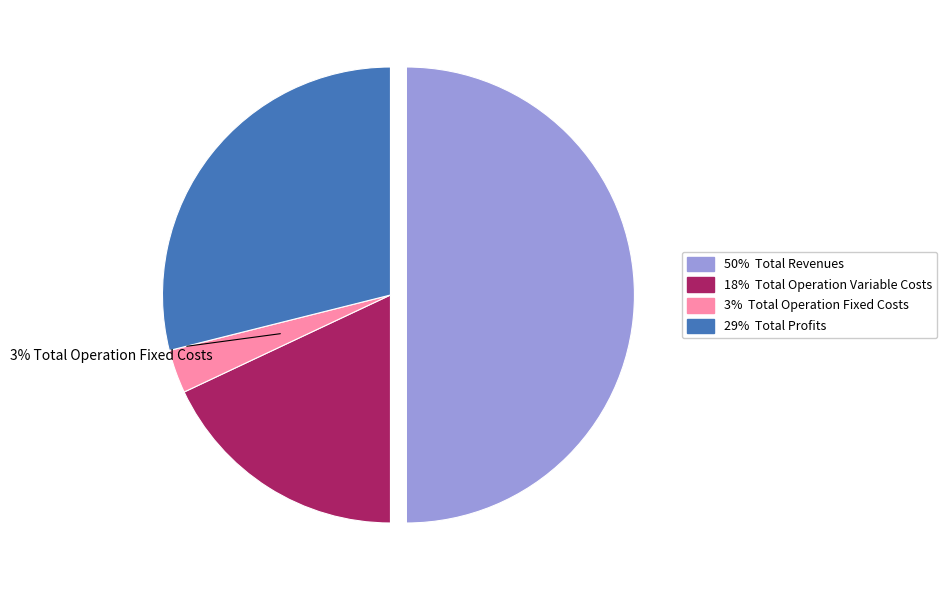

To the nearest percent, what is the difference between the largest and smallest slice percentages?

47%